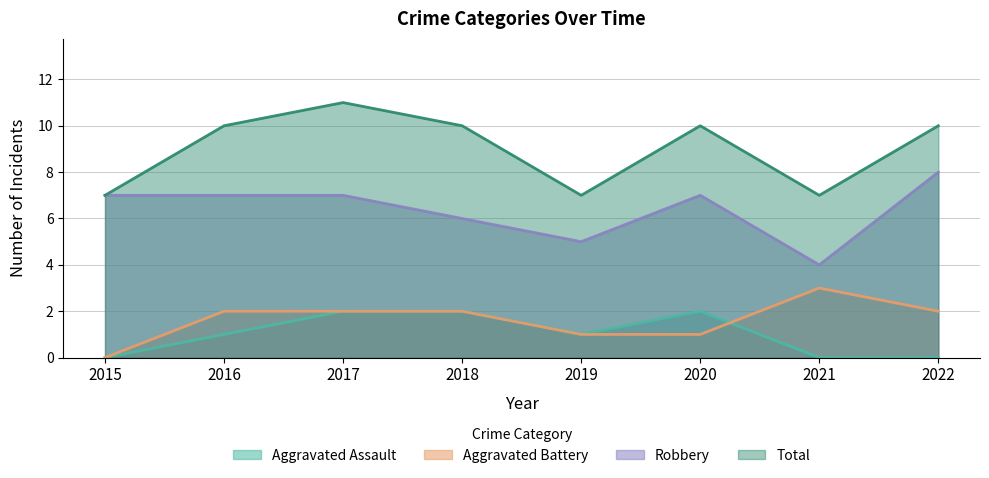

After their last crossing, which series has the higher values: Aggravated Assault or Aggravated Battery?

Aggravated Battery